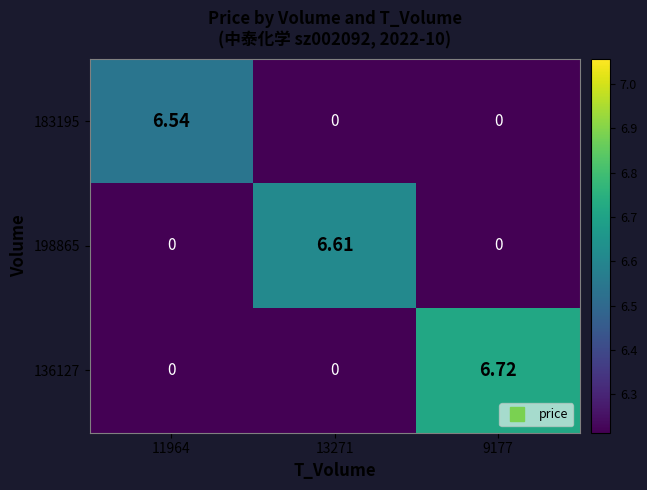

At which category is the sum across all series the highest?

9177